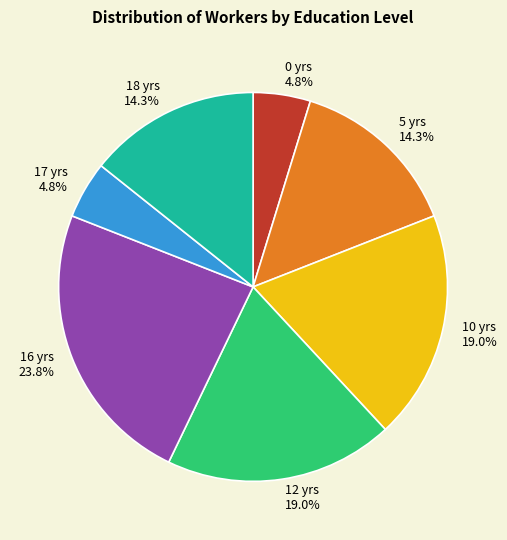

Does any single category account for the majority?

No